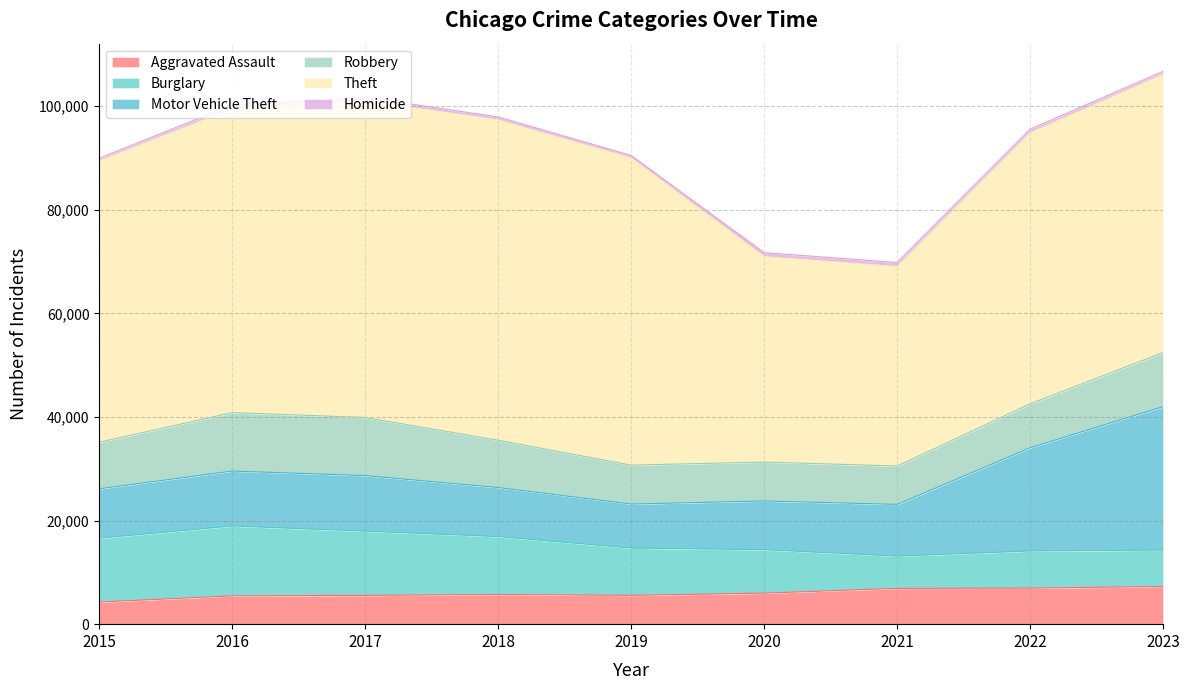

True or false: Theft has a value of 85799 at 2017.

False